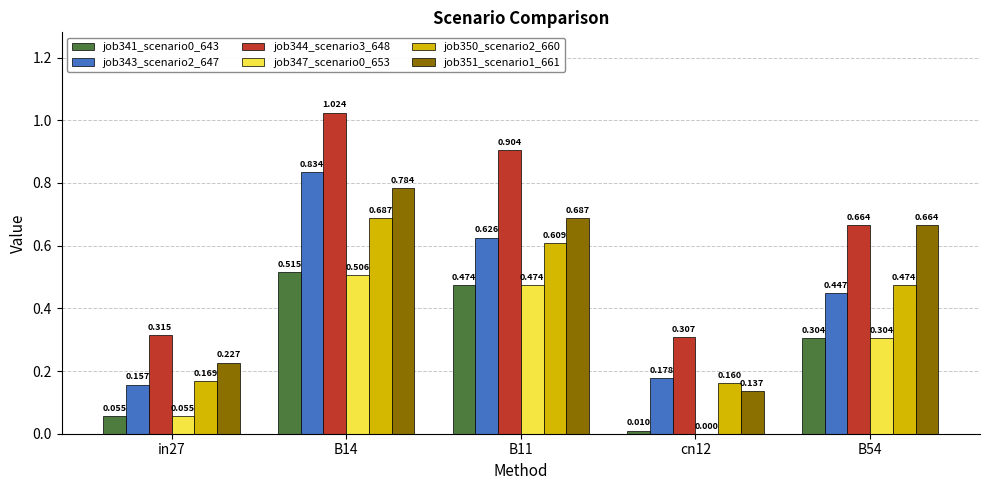

True or false: job347_scenario0_653 has a value of 0.3 at B14.

False